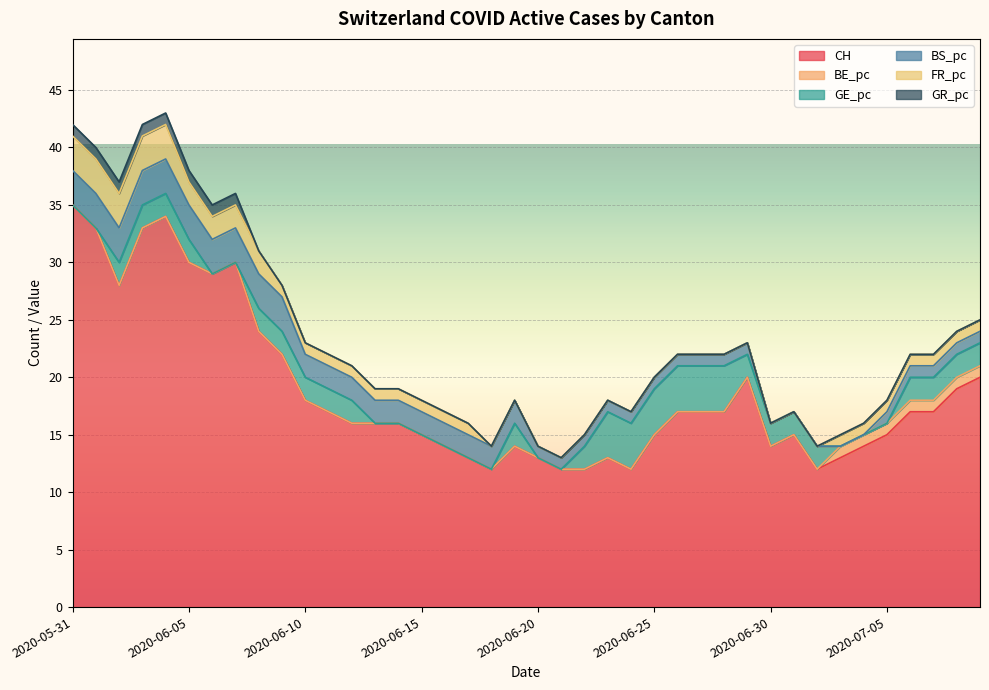

At which label is BE_pc closest to 0?

2020-05-31